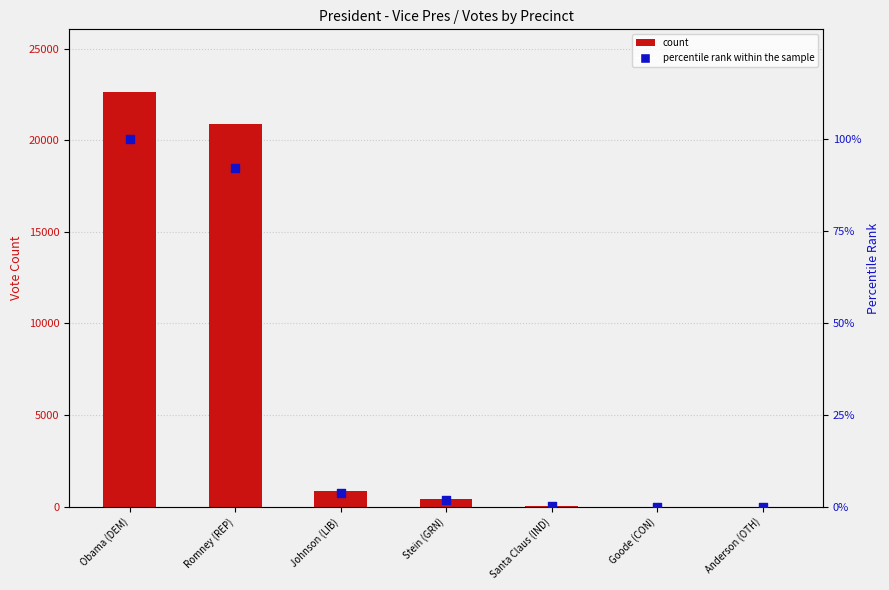

What is the total value across all series at Obama (DEM)?

22753.0